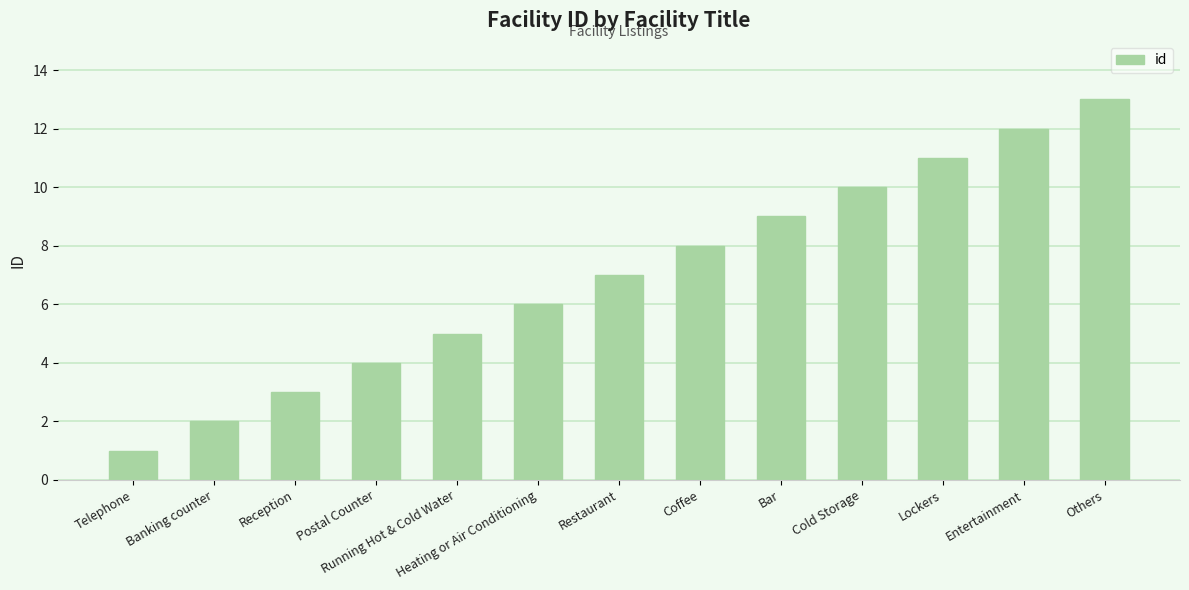

What is the change in value from Heating or Air Conditioning to Cold Storage?

+4